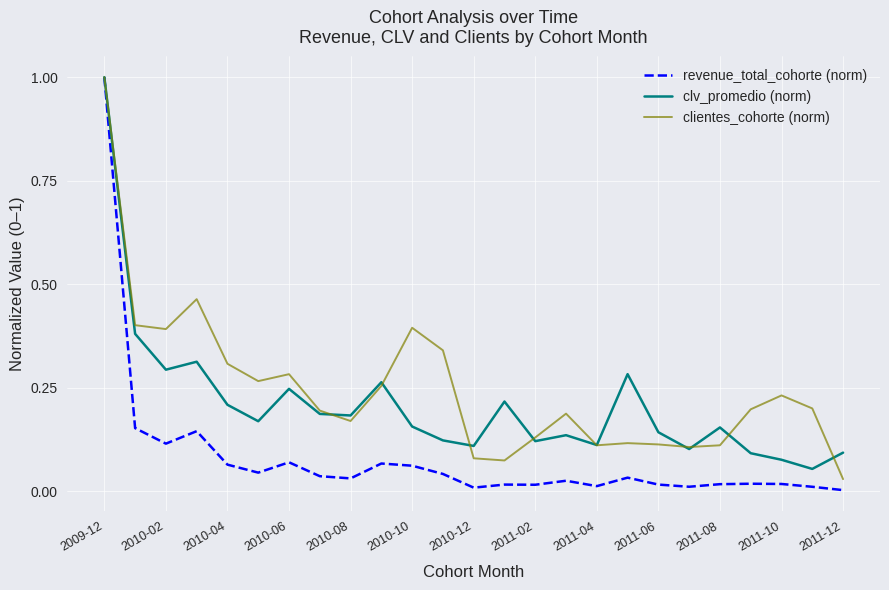

Which series has the largest range (max minus min)?

revenue_total_cohorte (norm)